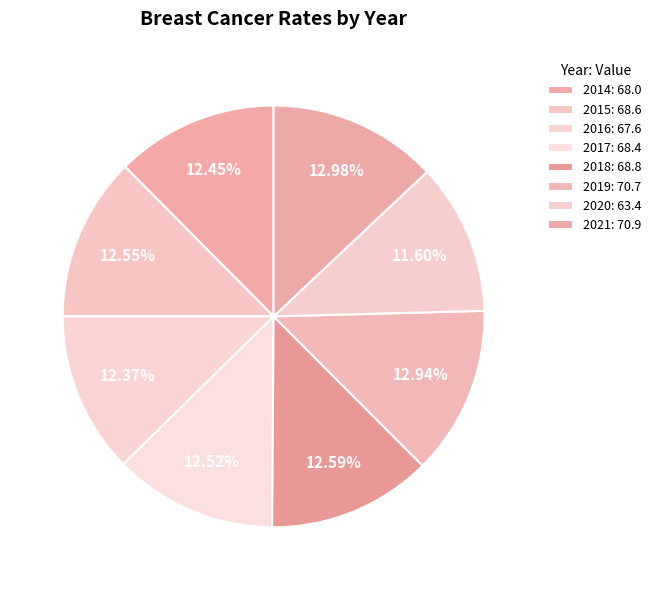

What percentage is the 2014 slice, to the nearest percent?

12%